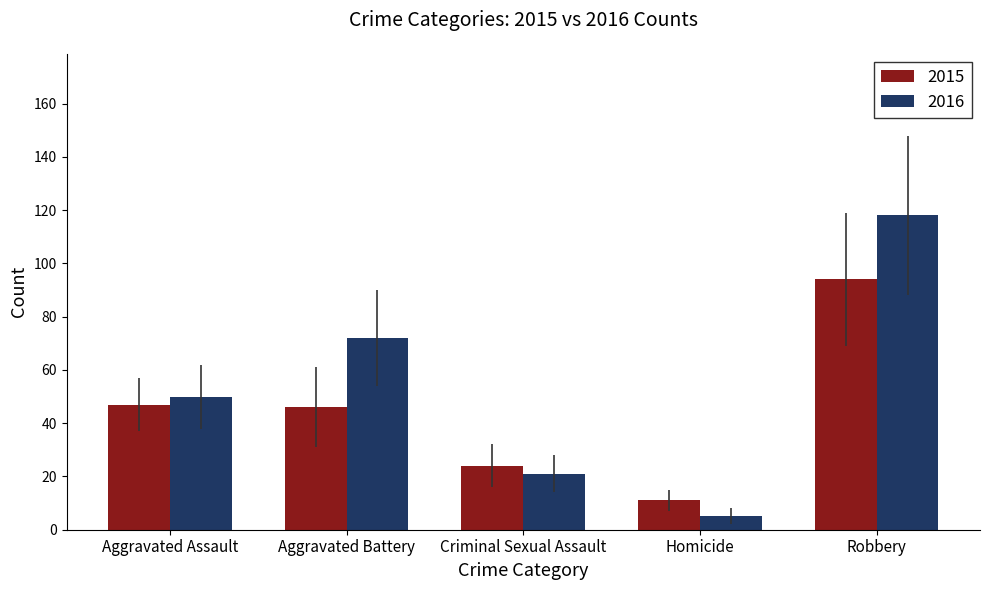

What is the value of the 2015 bar at the 2nd from the left?

46